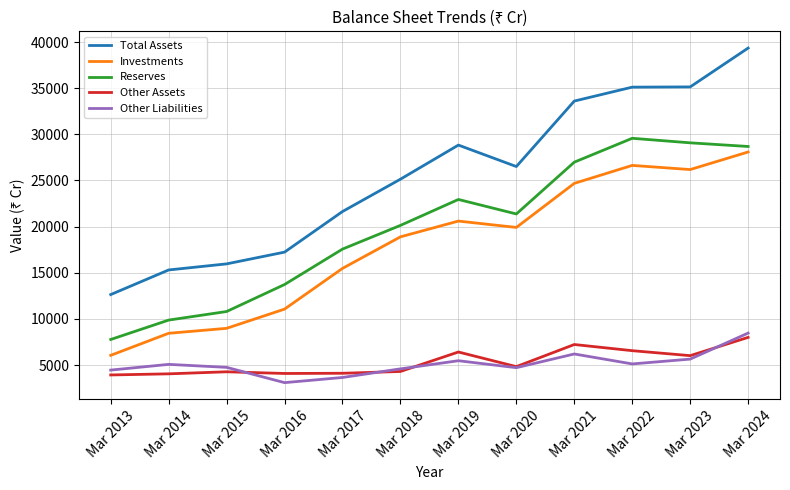

What is the spread (max minus min) of values at Mar 2015?

11689